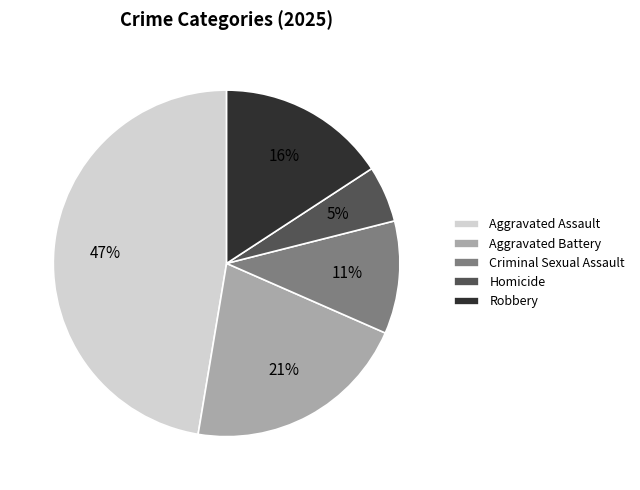

To the nearest percent, what is the average slice percentage?

20%